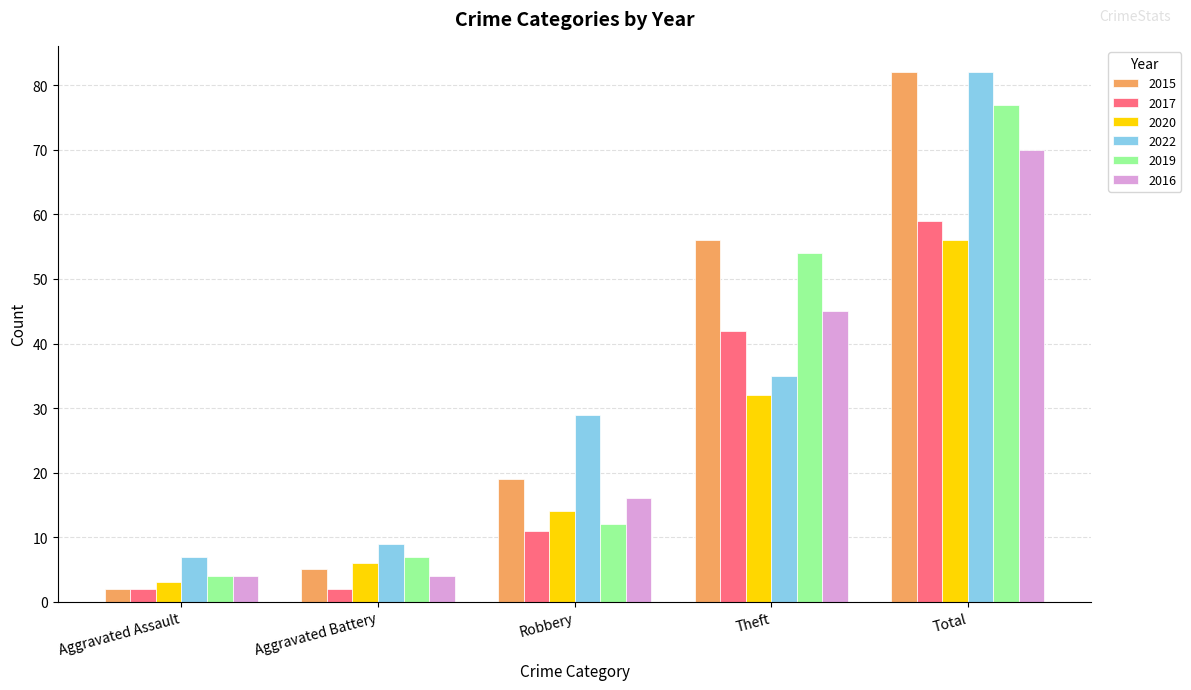

How many distinct data groups are displayed?

6